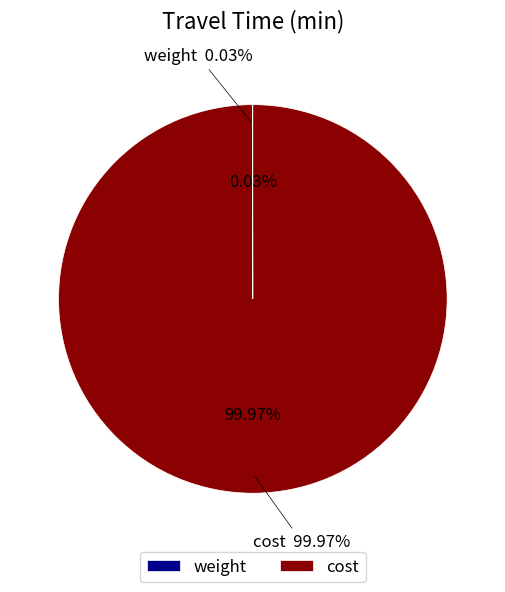

Is it true that weight is 0% of the pie?

True